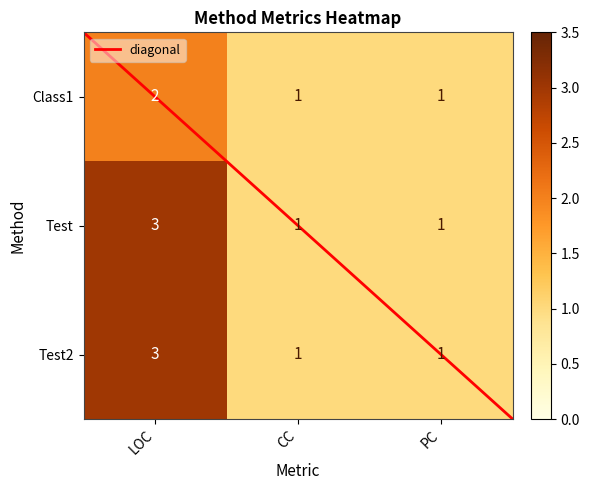

What is the maximum value shown in the chart?

3